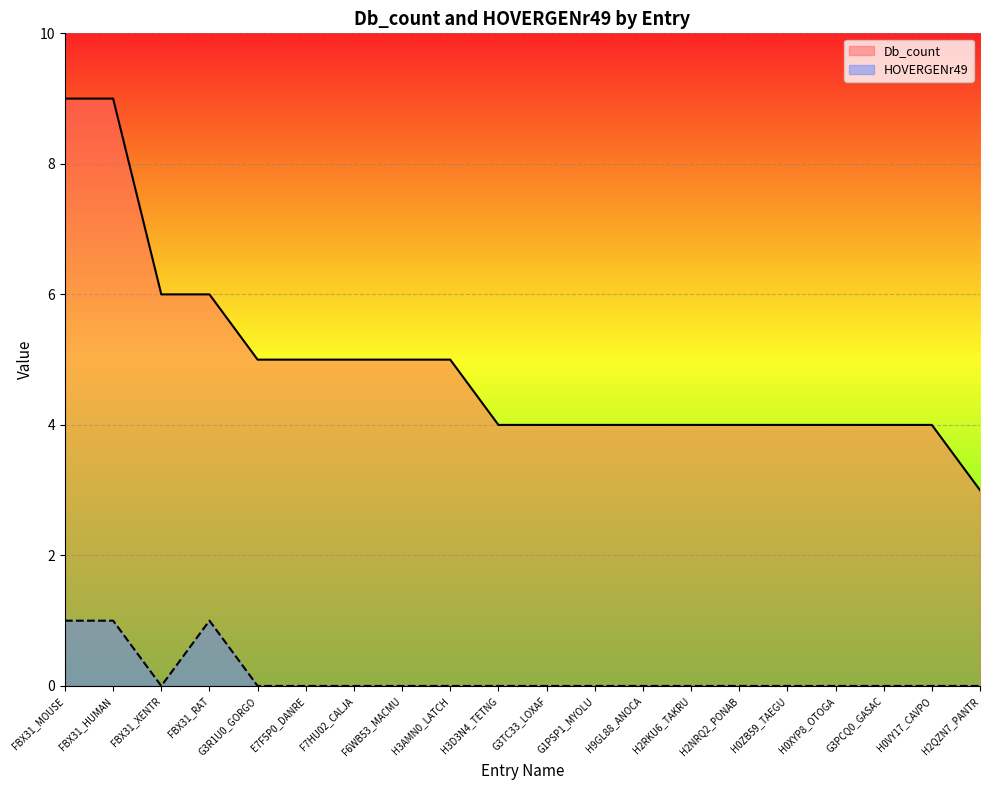

Reading right to left, extract all data points from this chart.

Db_count: 3	4	4	4	4	4	4	4	4	4	4	5	5	5	5	5	6	6	9	9
HOVERGENr49: 0	0	0	0	0	0	0	0	0	0	0	0	0	0	0	0	1	0	1	1